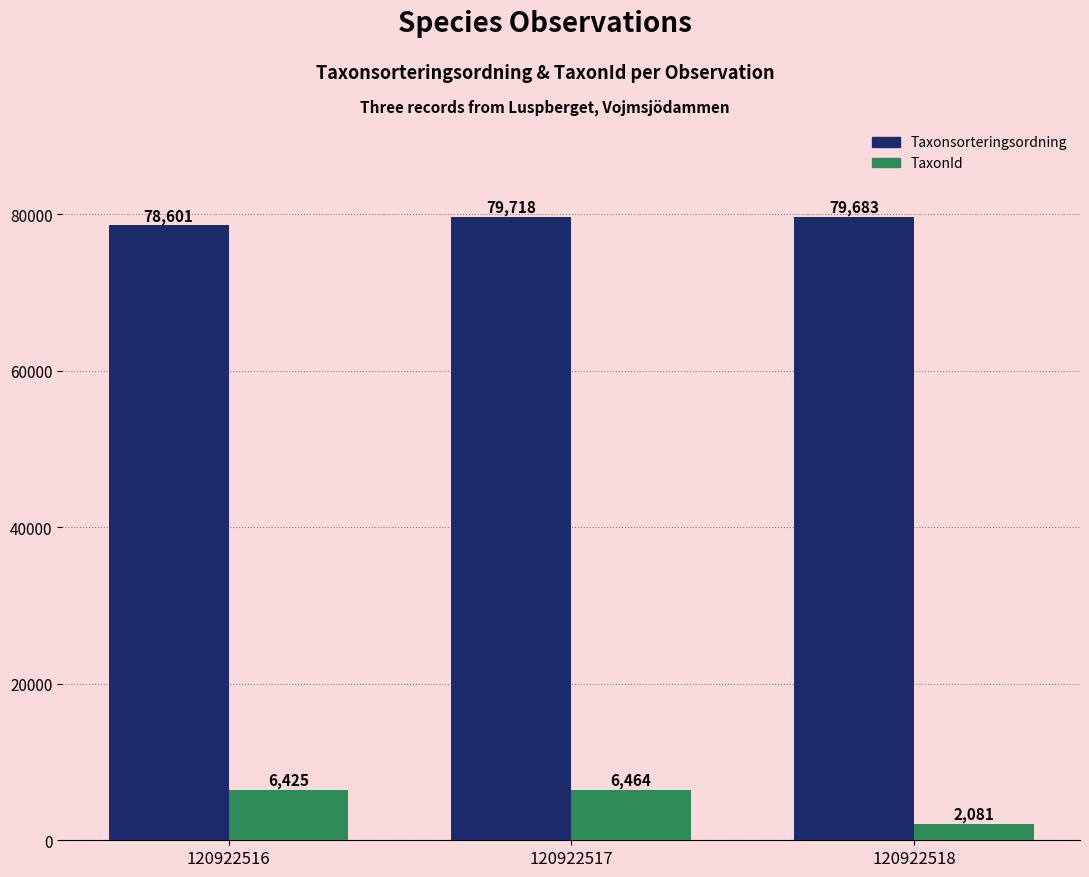

List the labels in order of TaxonId value, smallest first.

120922518, 120922516, 120922517